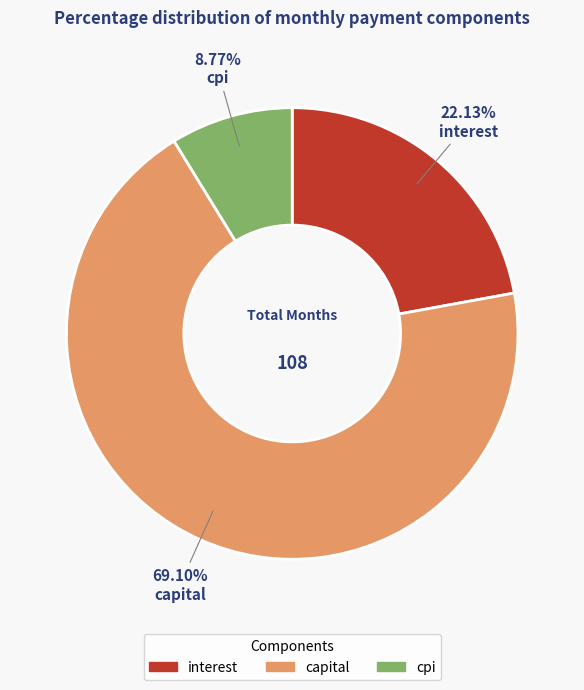

Rank the categories by value from highest to lowest.

capital, interest, cpi